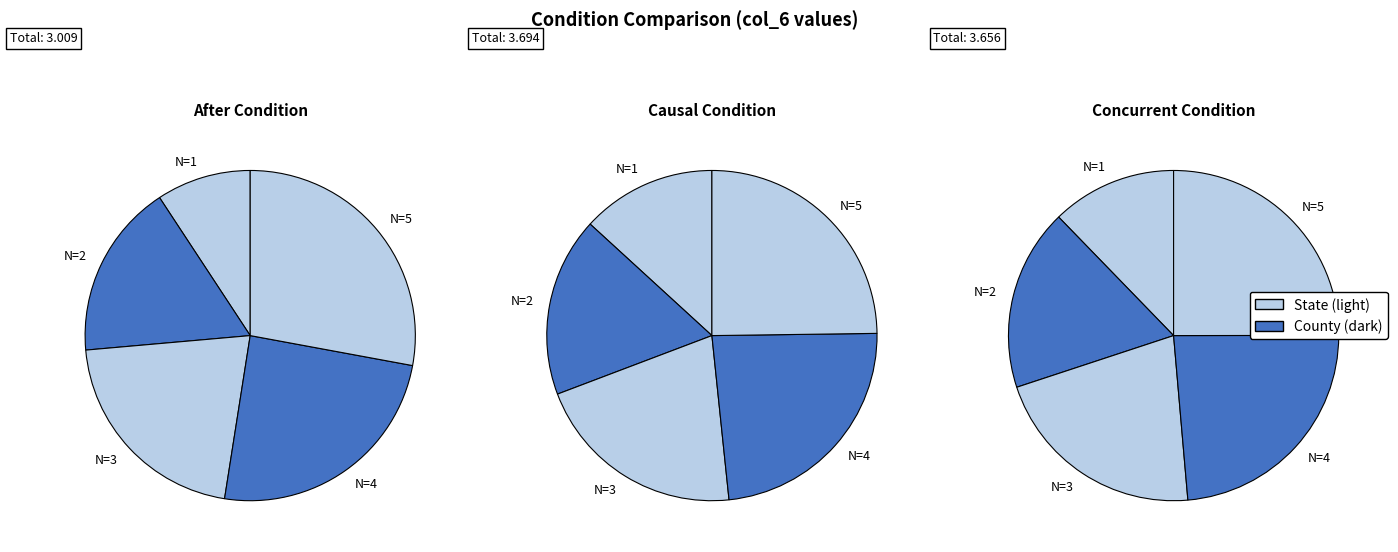

What is the spread (max minus min) of values at N=3?

0.1